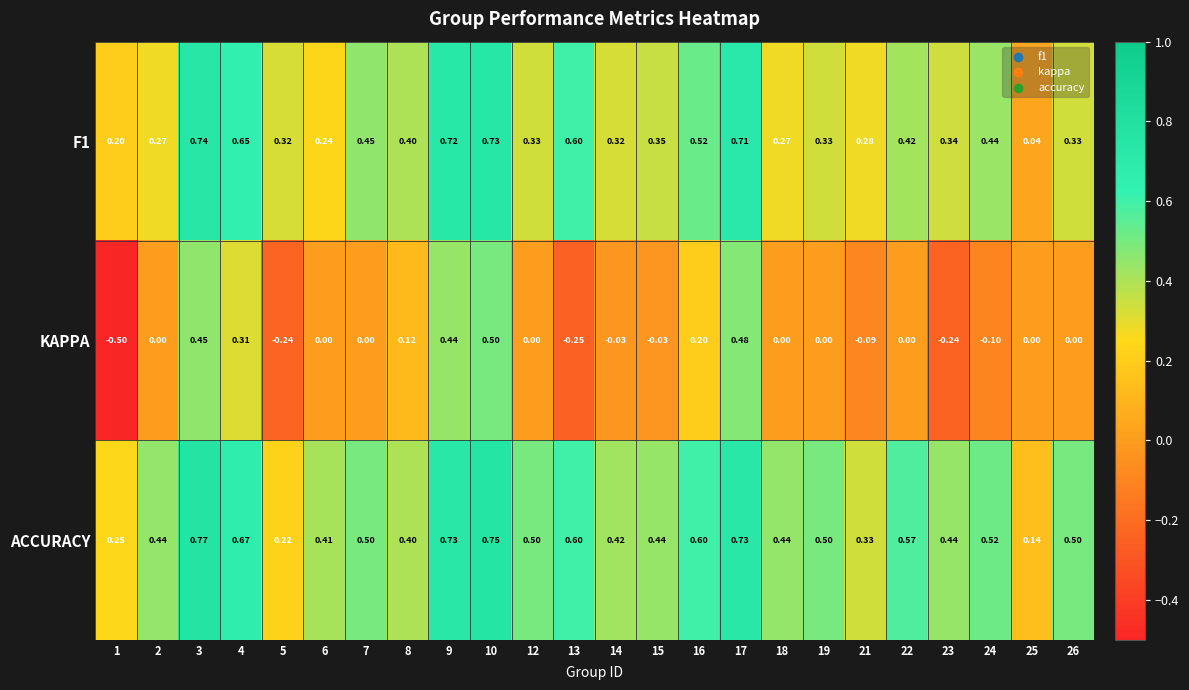

Which series has the largest total across all categories?

ACCURACY